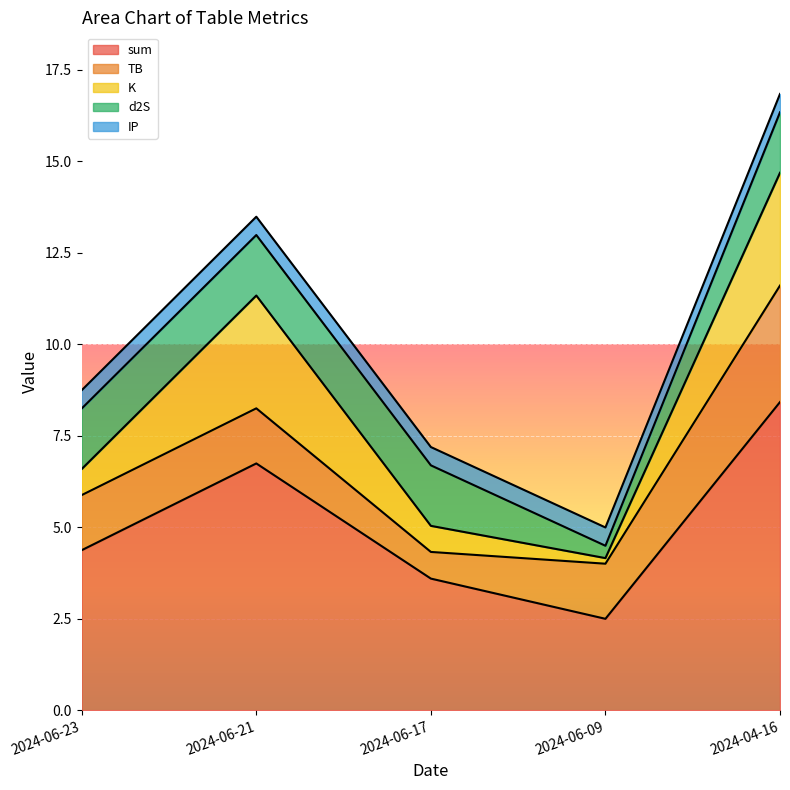

How many intersections are there between K and TB?

2